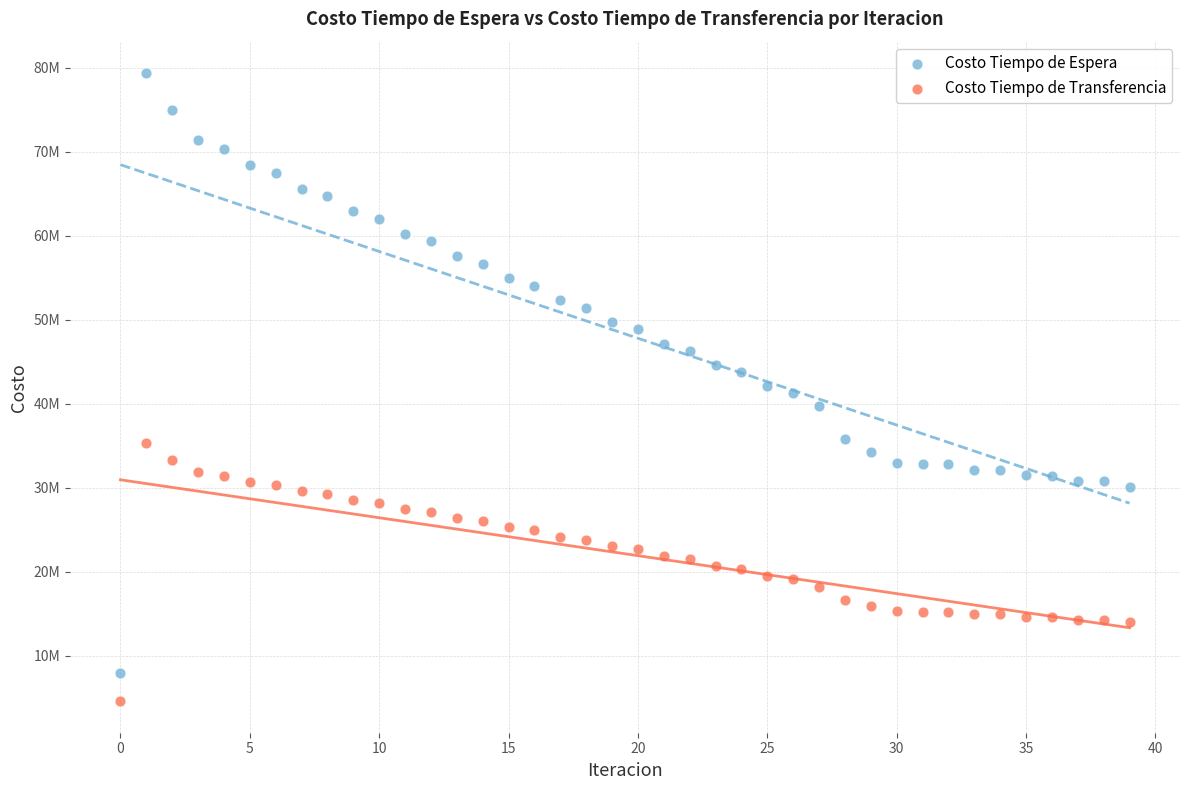

Which series reaches the maximum Y coordinate?

Costo Tiempo de Espera